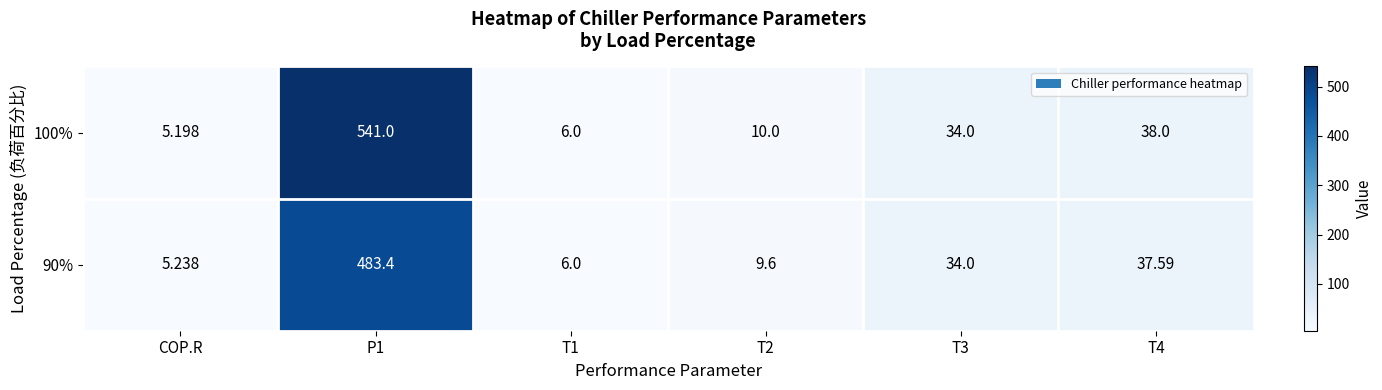

Which series has the largest total across all categories?

100%